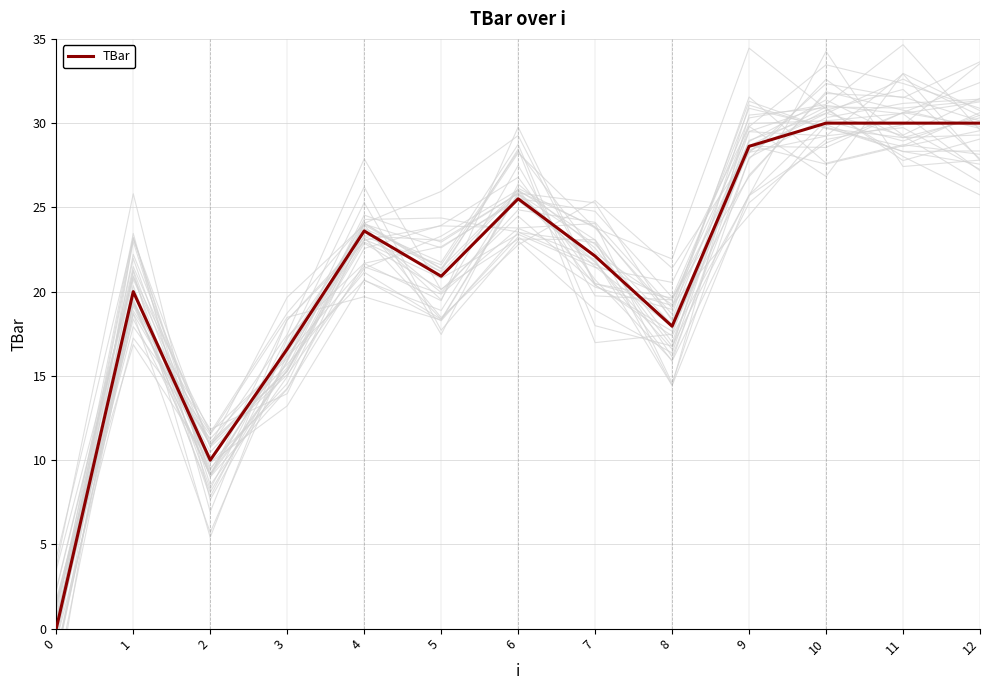

List the labels in order of value, largest first.

10, 11, 12, 9, 6, 4, 7, 5, 1, 8, 3, 2, 0